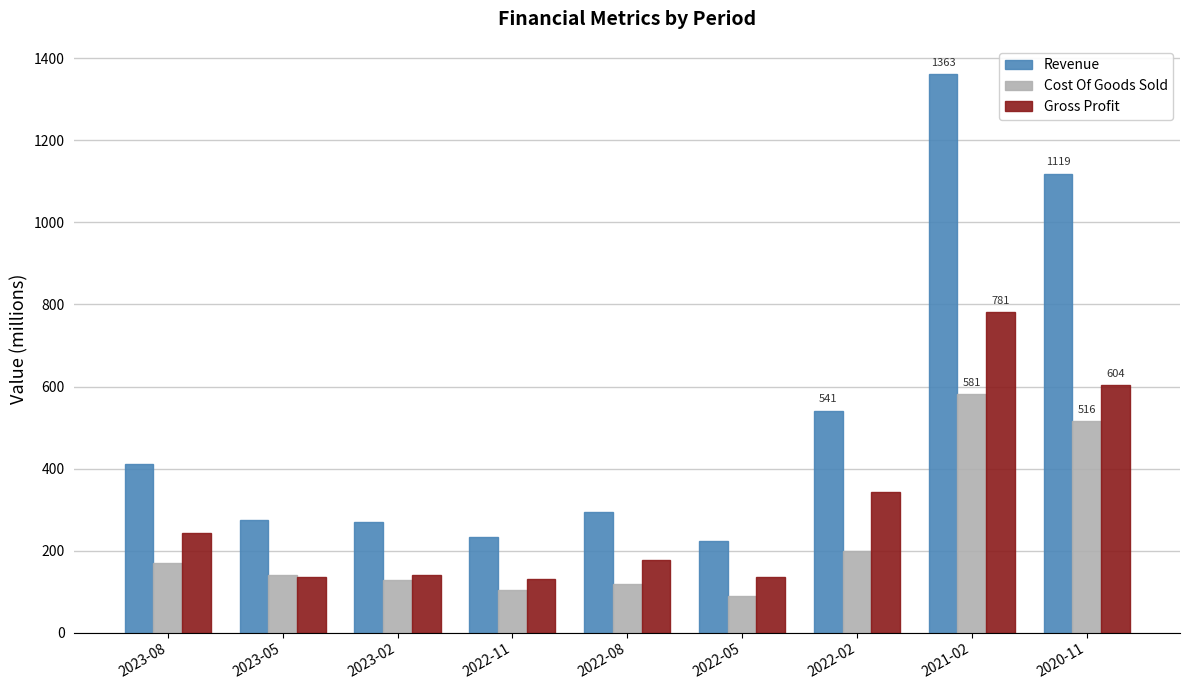

What is the sum of the Revenue values at 2023-02 and 2020-11?

1388.1